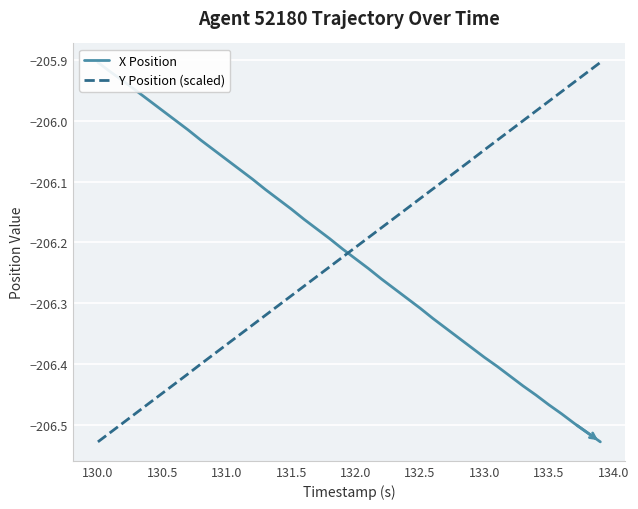

How many lines are shown in the chart?

2